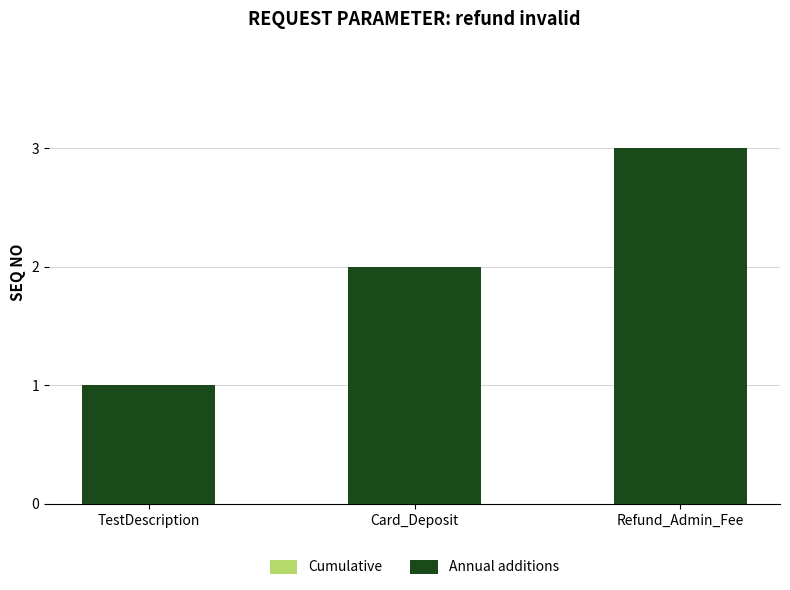

Reading left to right, extract all data points from this chart.

Cumulative: 1	2	3
Annual additions: 1	2	3